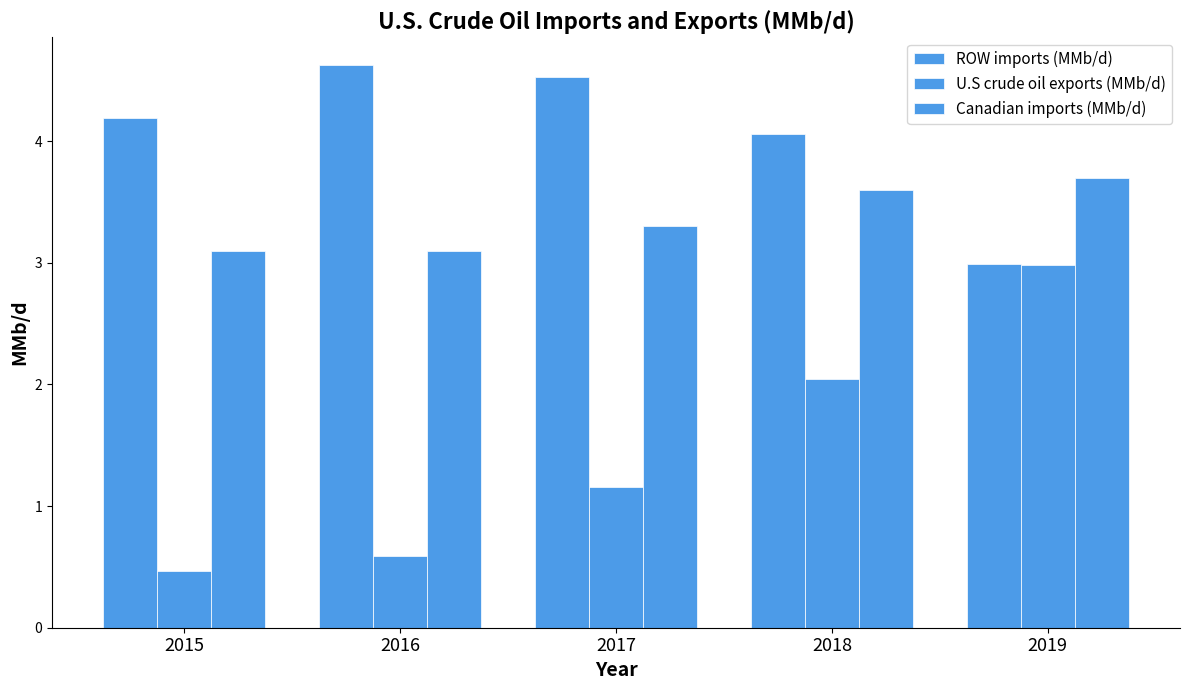

Reading left to right, transcribe all the data shown in this chart.

ROW imports (MMb/d): 2015=4.2	2016=4.6	2017=4.5	2018=4.1	2019=3.0
U.S crude oil exports (MMb/d): 2015=0.5	2016=0.6	2017=1.2	2018=2.0	2019=3.0
Canadian imports (MMb/d): 2015=3.1	2016=3.1	2017=3.3	2018=3.6	2019=3.7